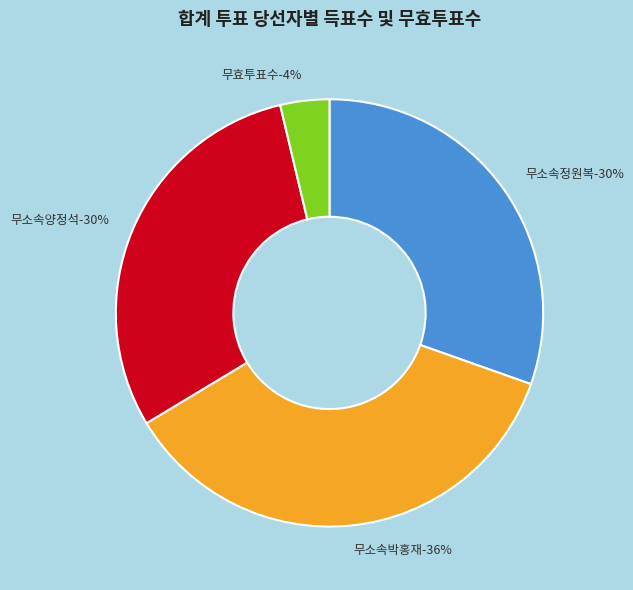

Which slice is the largest?

무소속박홍재